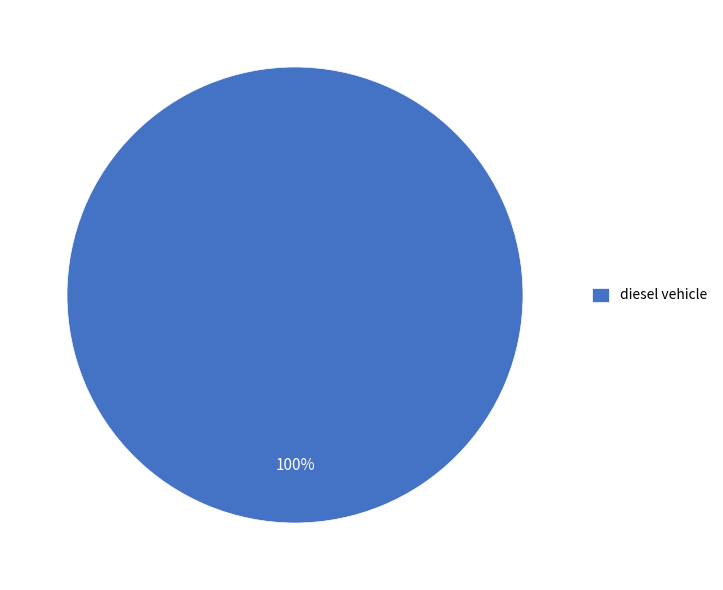

Which slice represents more than half of the pie?

diesel vehicle